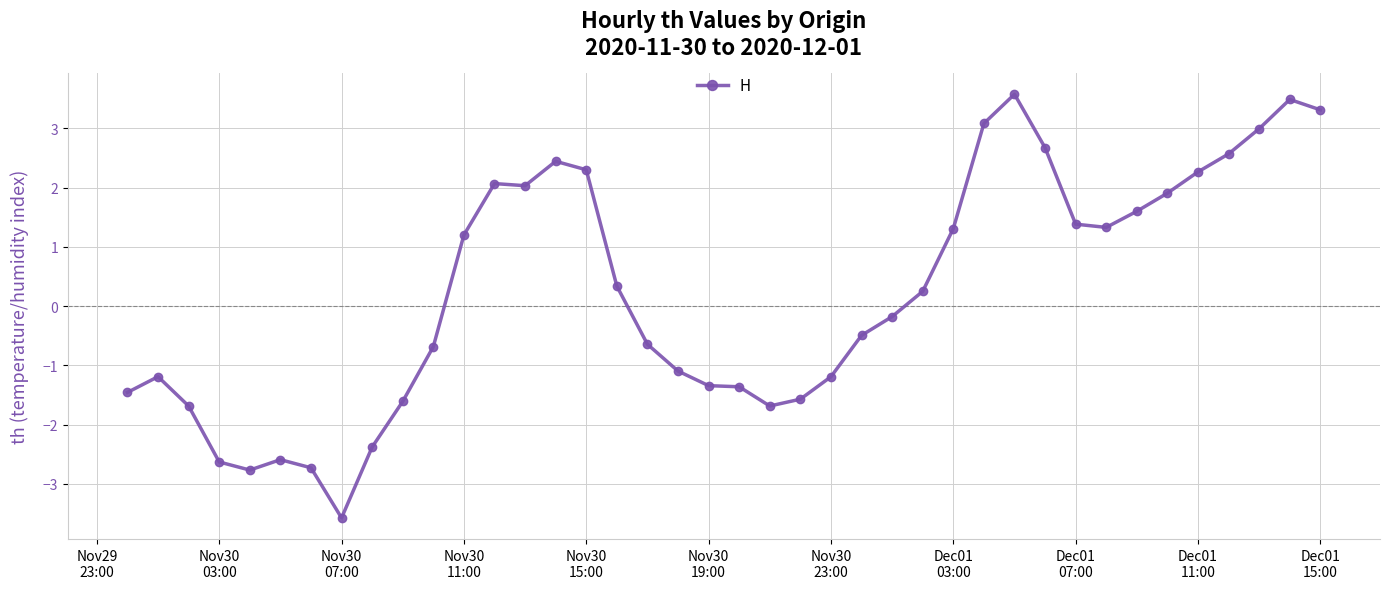

What is the value of the 29th point from the left?

3.1